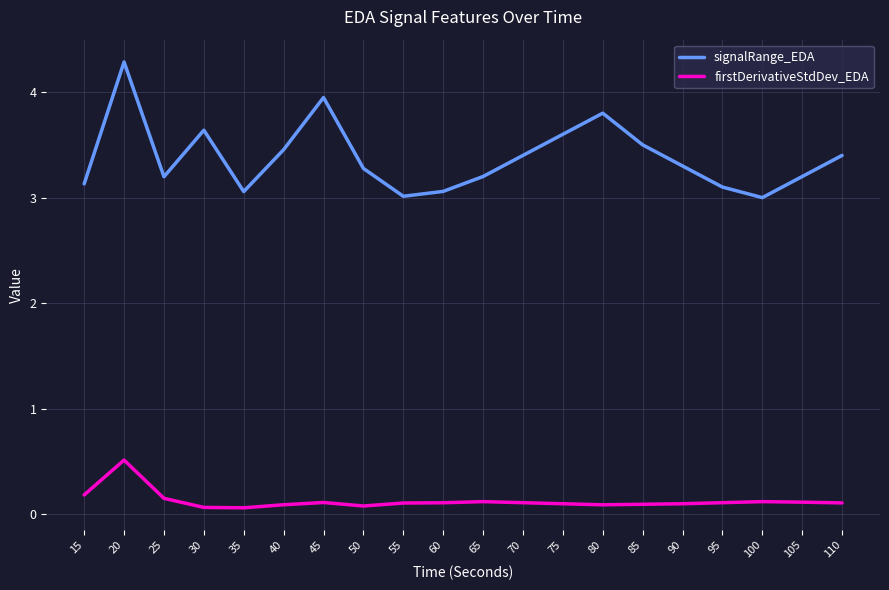

Rank the series by their maximum value, from lowest to highest.

firstDerivativeStdDev_EDA, signalRange_EDA